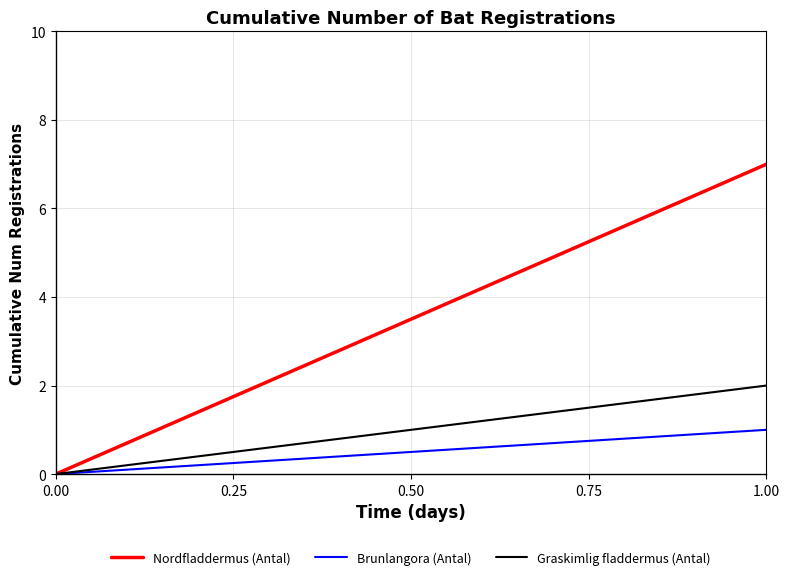

What is the average value of the Nordfladdermus (Antal) series?

4